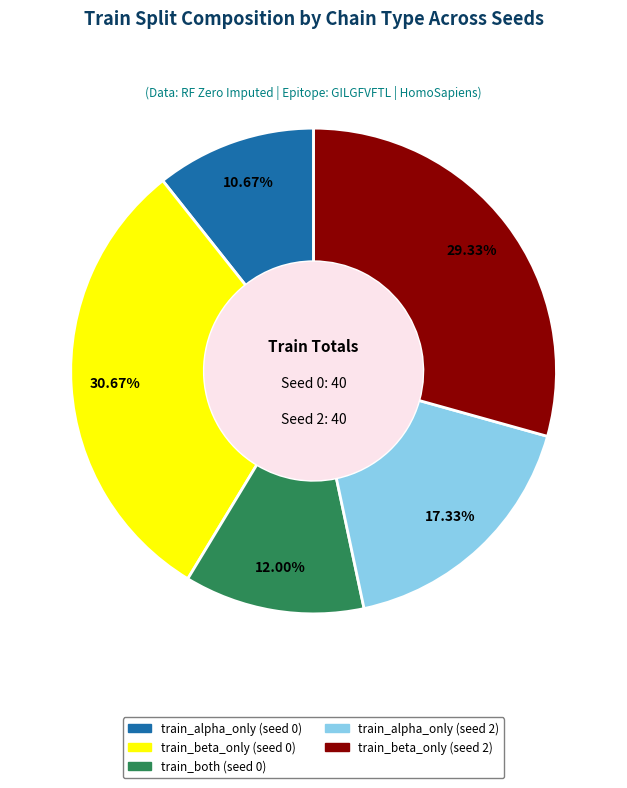

How many segments does this pie chart have?

5